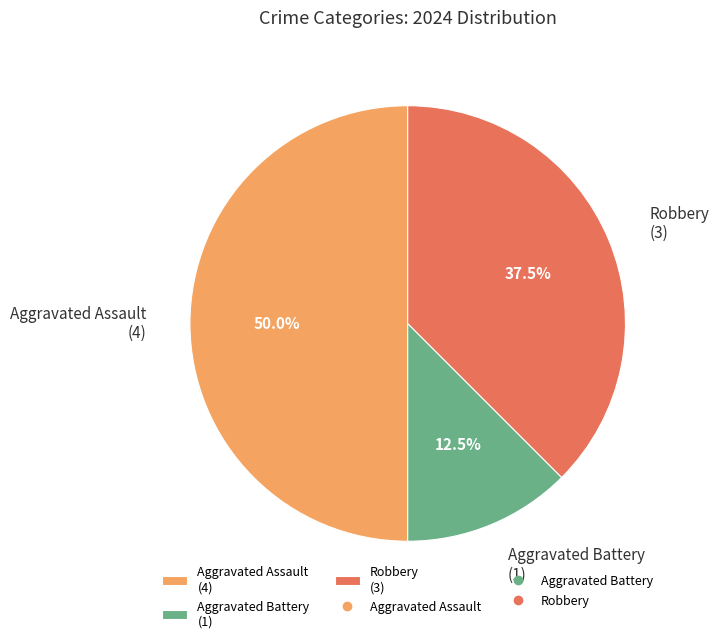

Does Robbery represent more than half of the total?

No